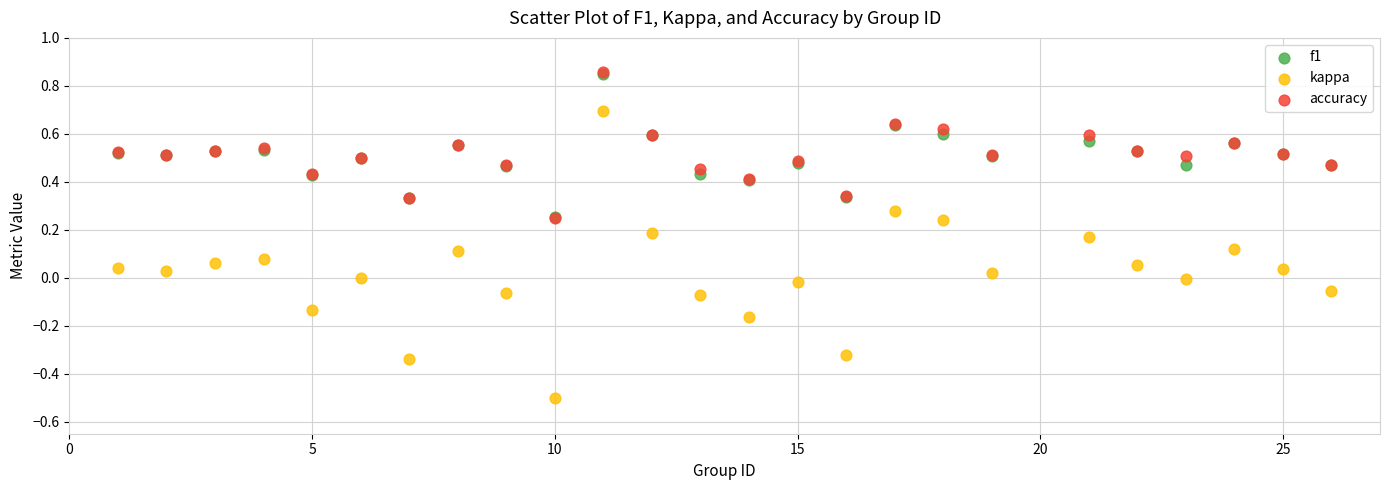

Which series reaches the minimum Y coordinate?

kappa